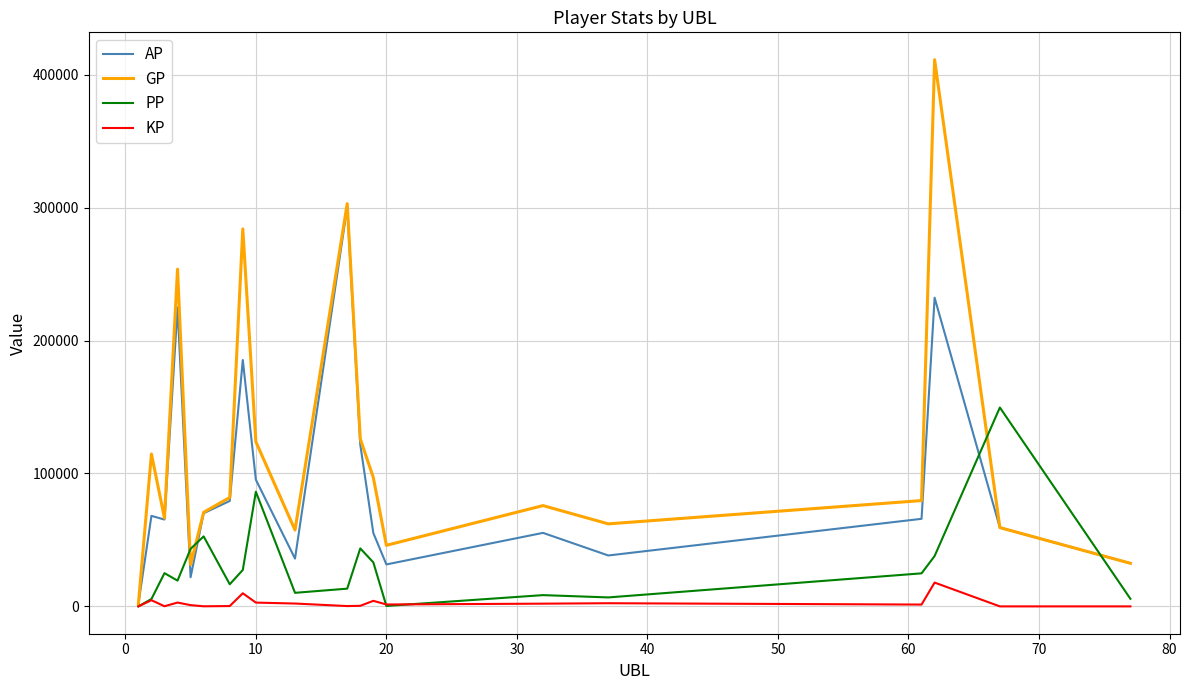

List the series in order of their overall mean, lowest first.

KP, PP, AP, GP